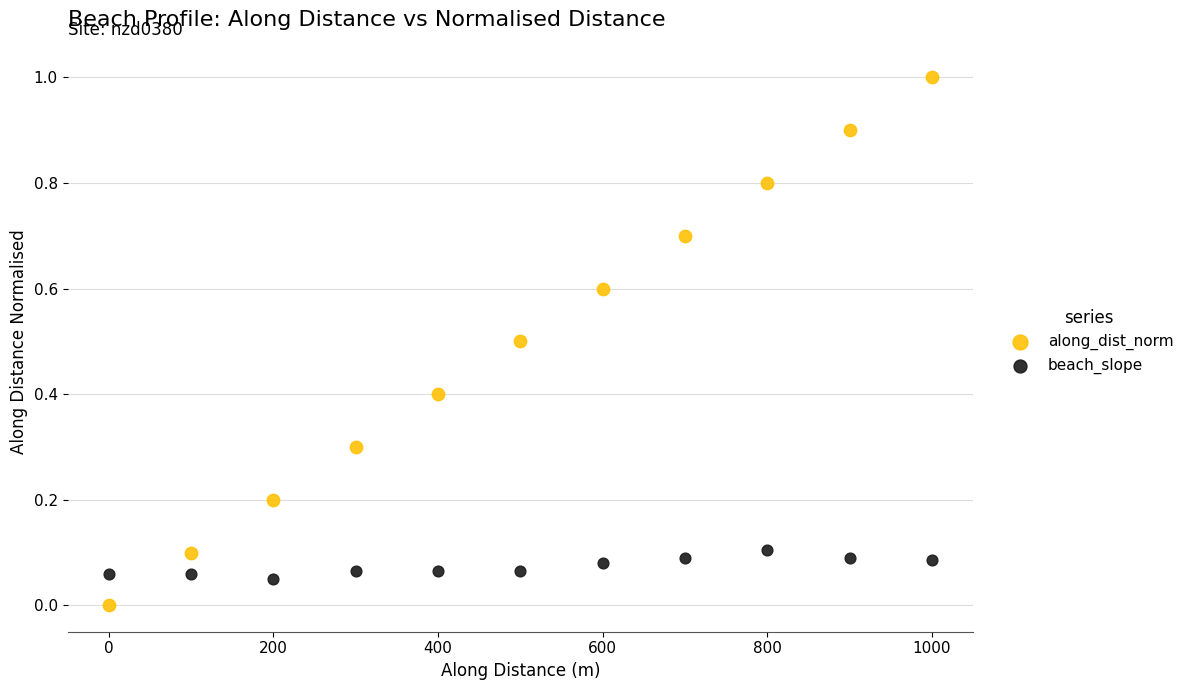

Which series has the largest Y range (max minus min)?

along_dist_norm